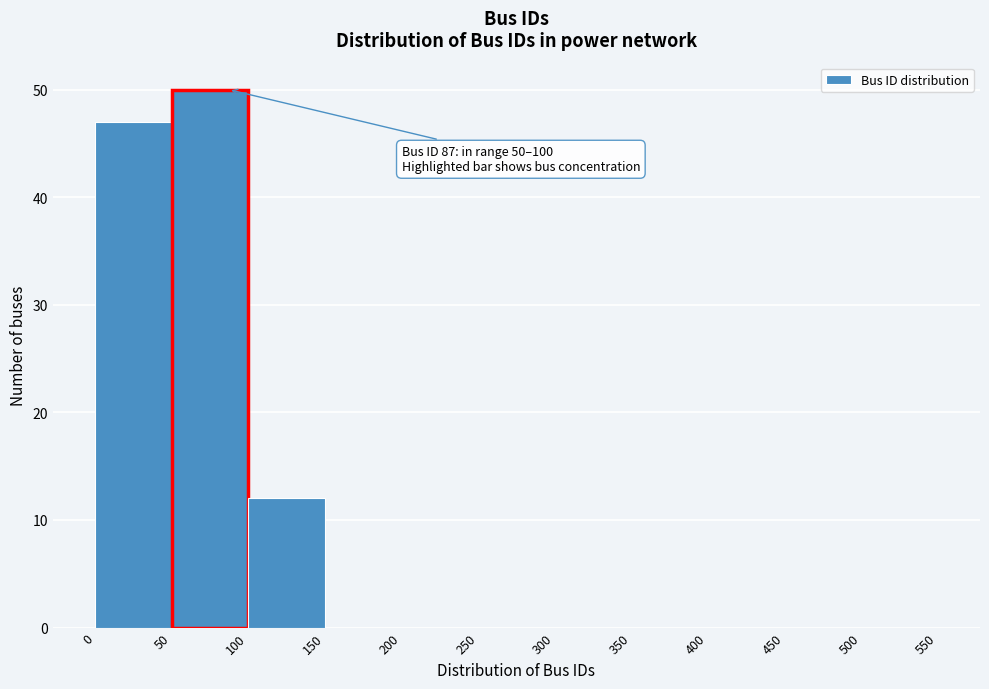

Which range on the x-axis has the tallest bar?

50 to 100